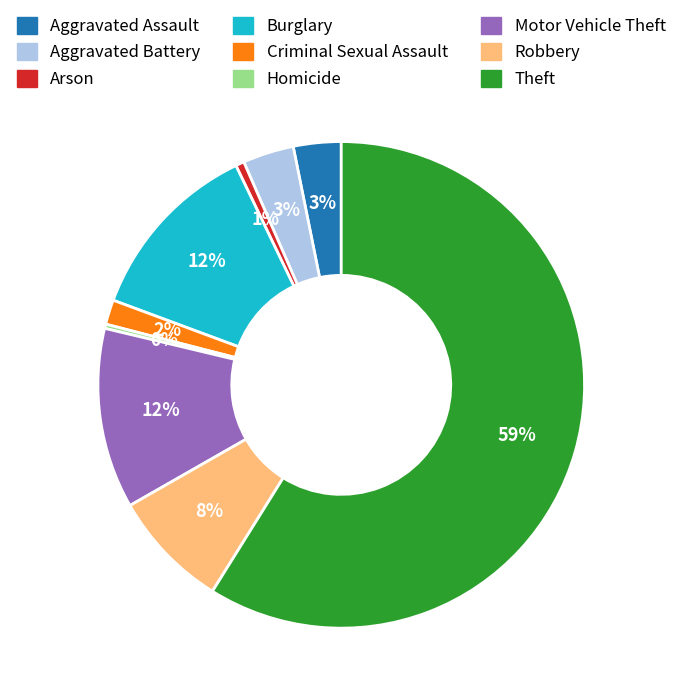

To the nearest percent, what is the difference between the Criminal Sexual Assault and Arson slice percentages?

1%